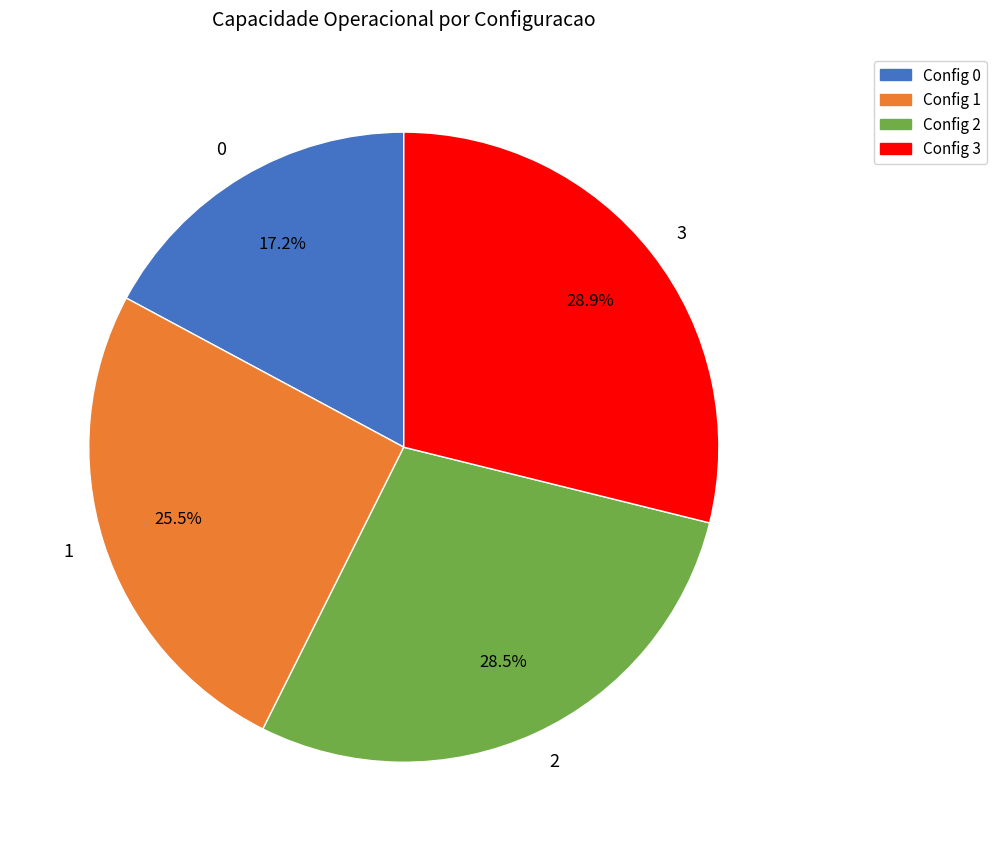

Do 1 and 0 together represent more than half of the pie?

No